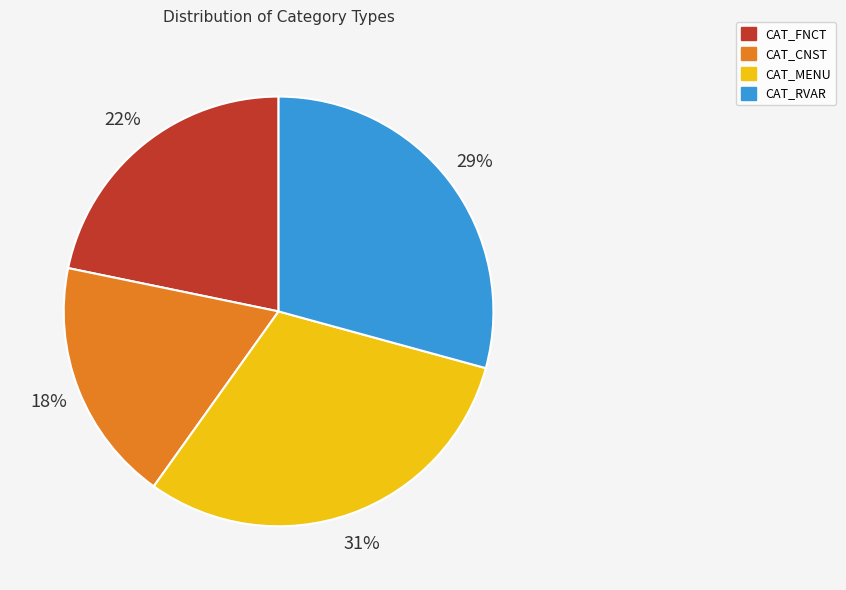

Rank the categories by value from highest to lowest.

CAT_MENU, CAT_RVAR, CAT_FNCT, CAT_CNST